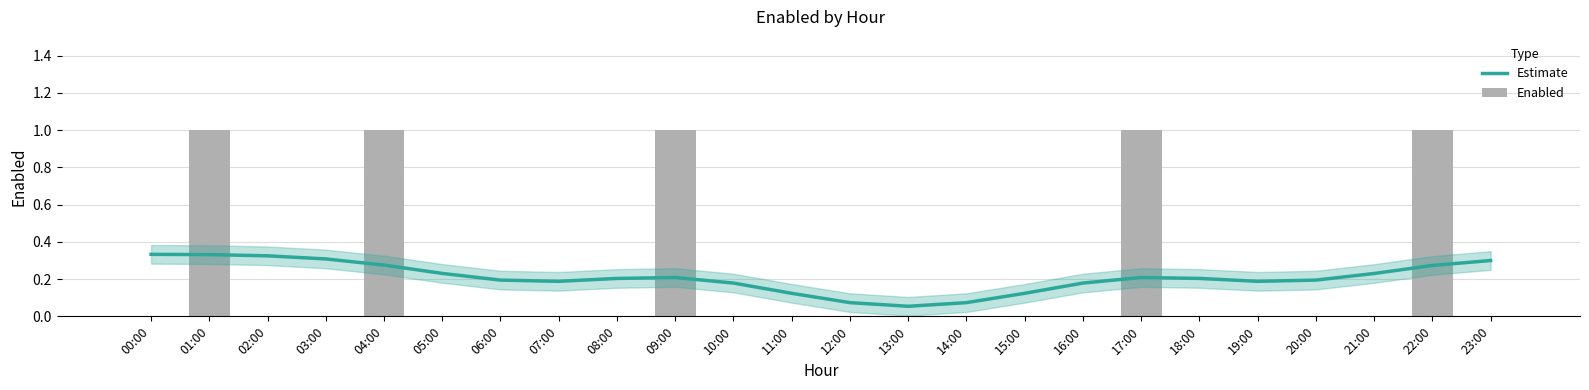

What is the average value of the Estimate series?

0.2